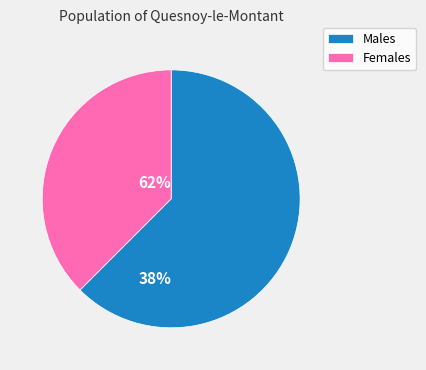

What is the majority slice?

Males